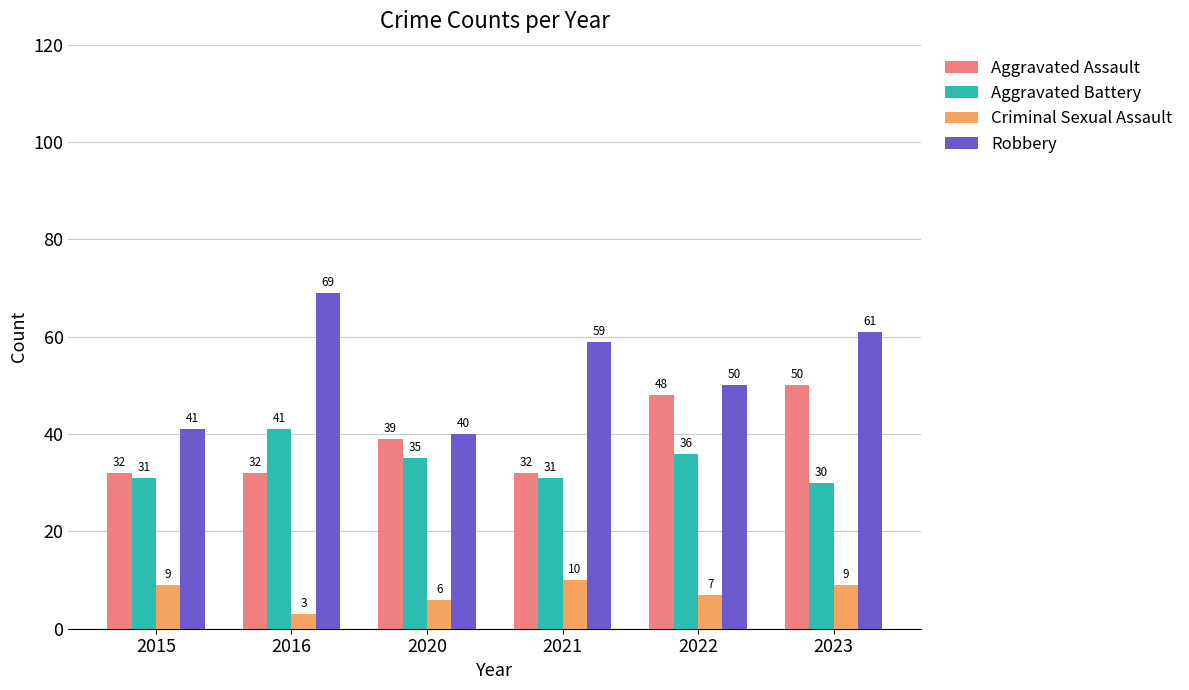

The value of Criminal Sexual Assault at 2021 is 10. True or false?

True